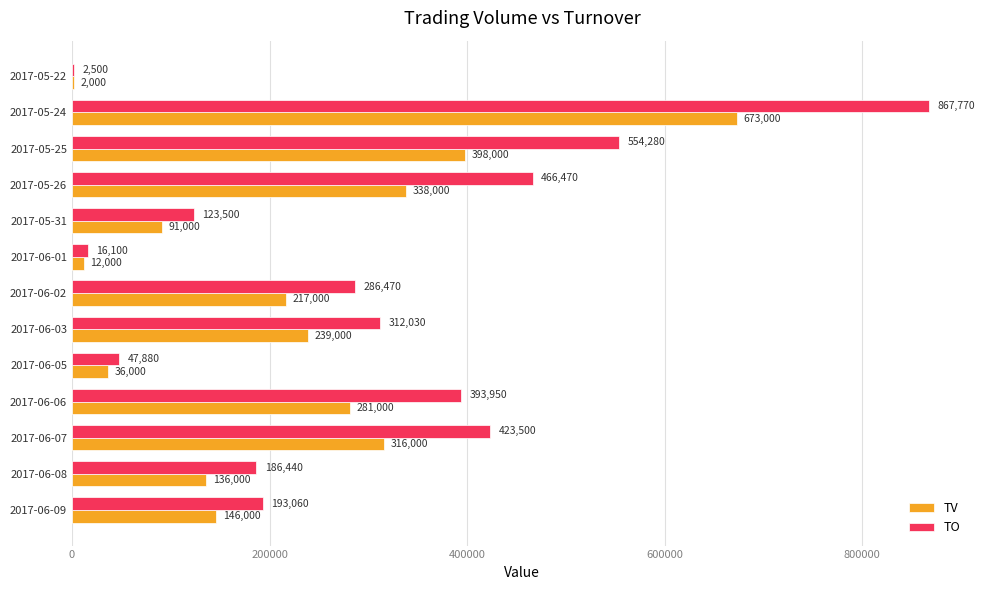

Which series has the largest total across all categories?

TO